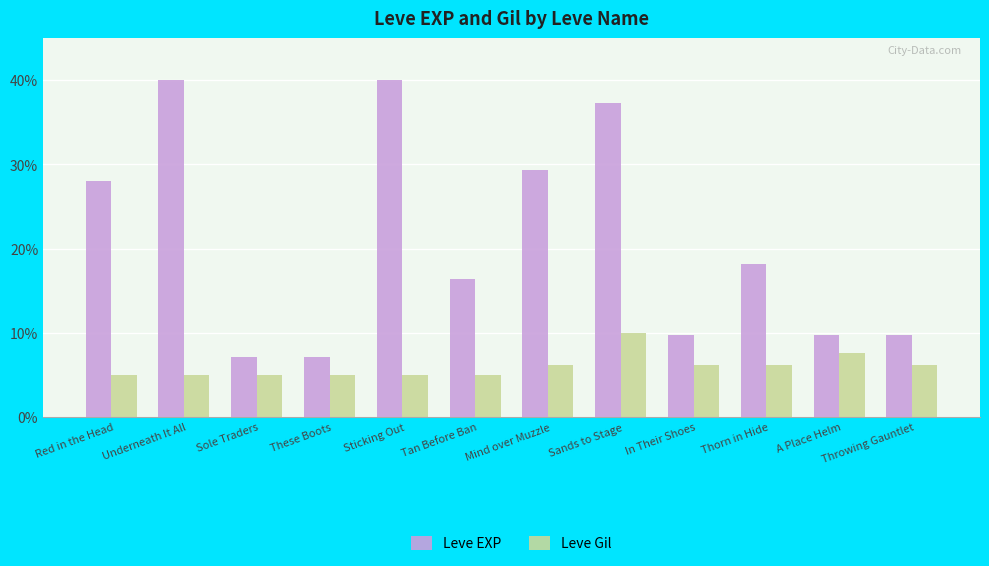

Rank the series by their maximum value, from lowest to highest.

Leve Gil, Leve EXP